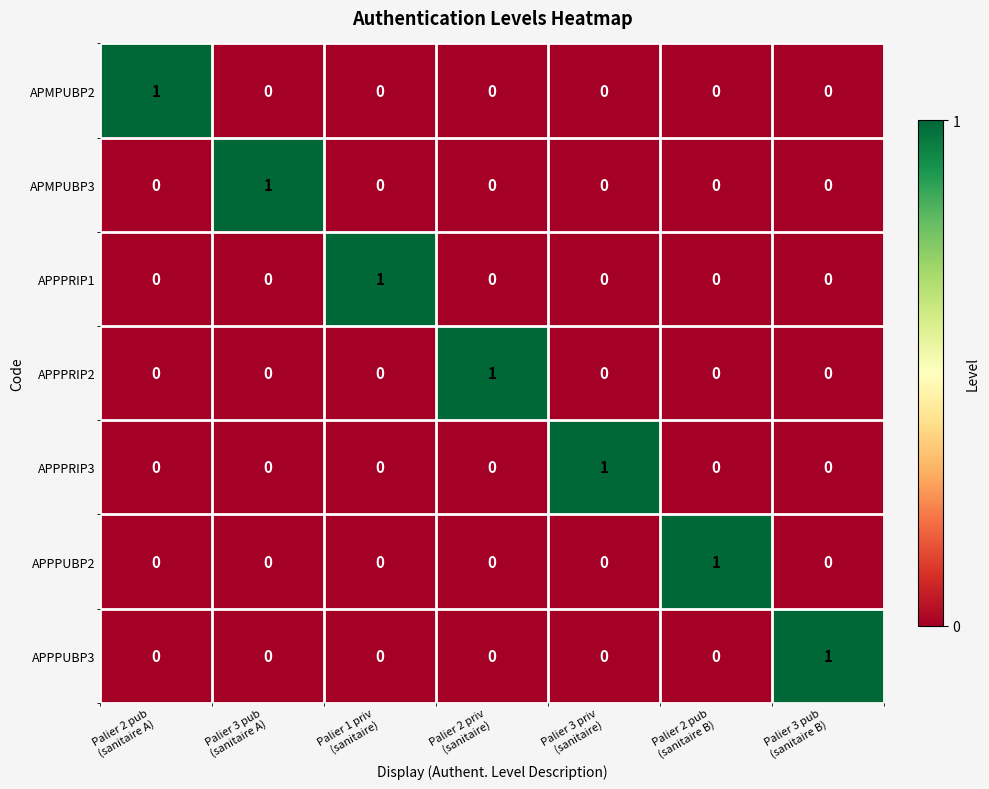

At how many categories does at least one series exceed 0?

7